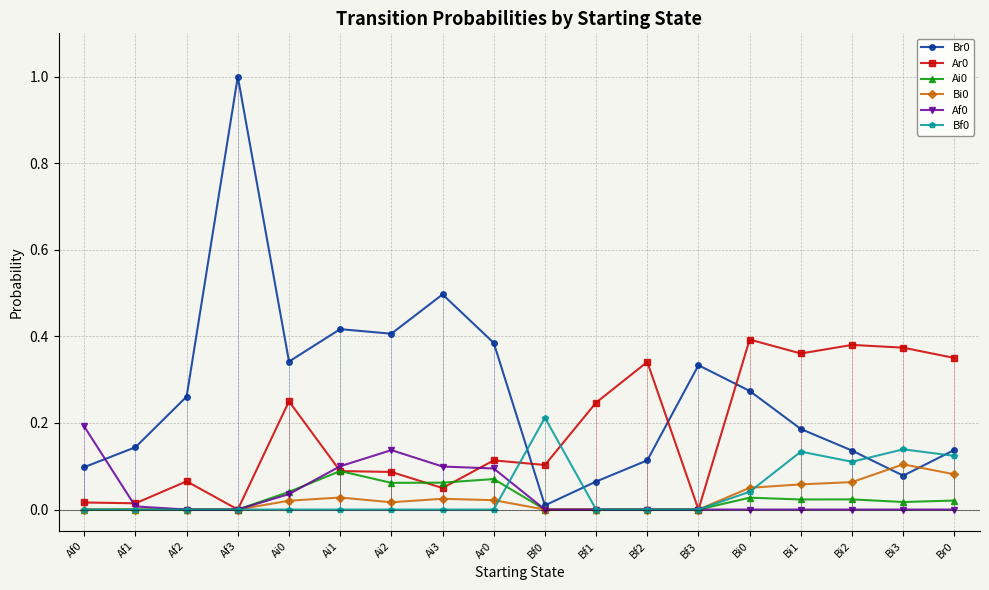

Is it true that Bf0 equals 0.1 at Af1?

False